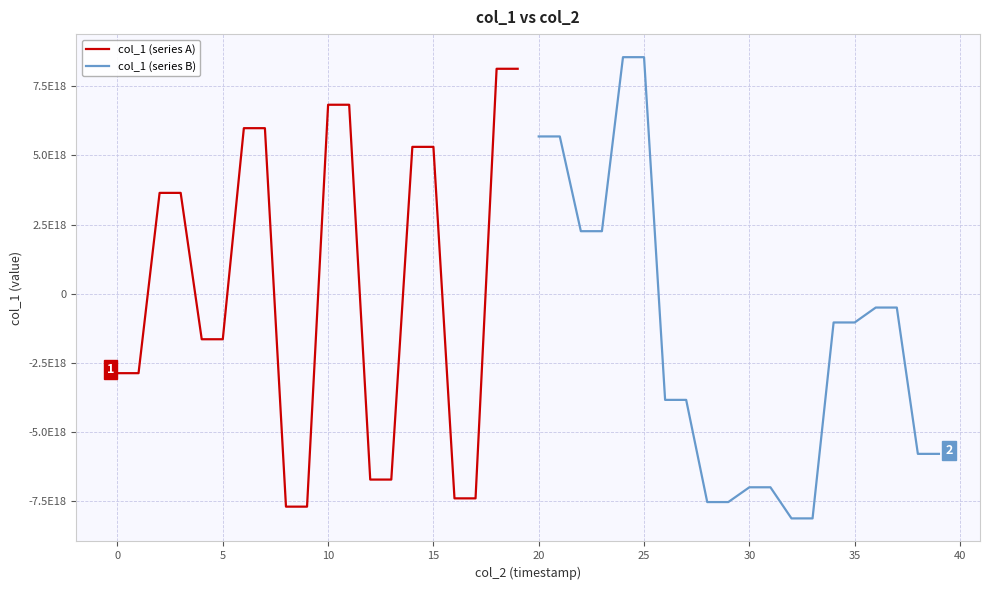

How many values in col_1 (series B) are above zero?

6